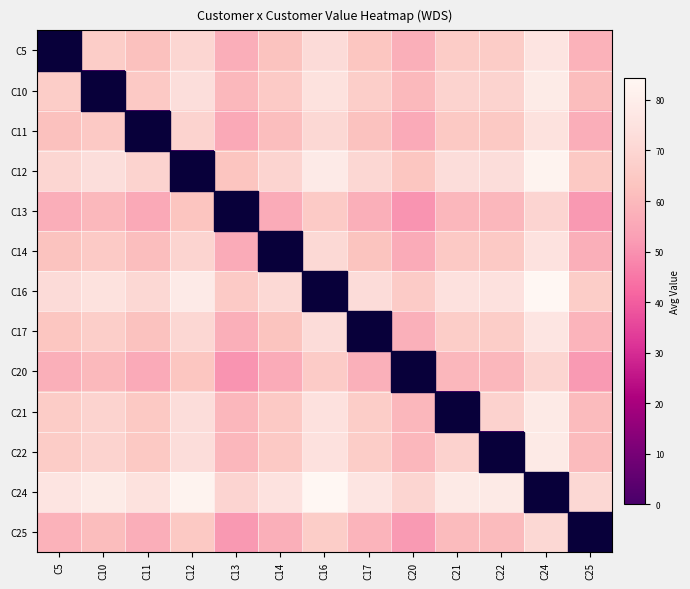

Count the number of data series in this chart.

13